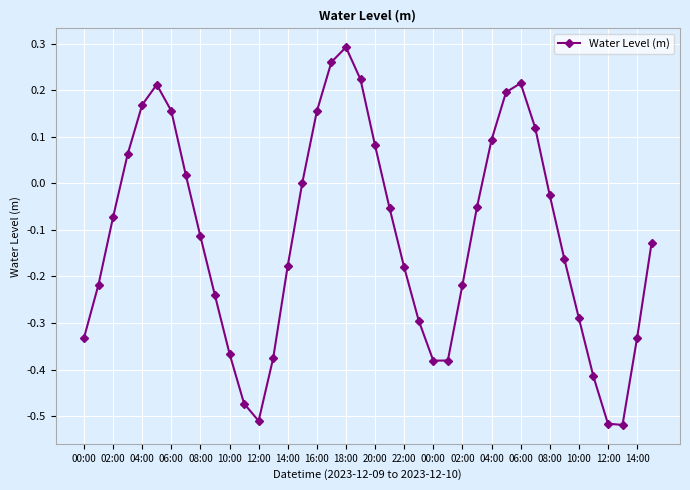

How many categories are shown in the chart?

40